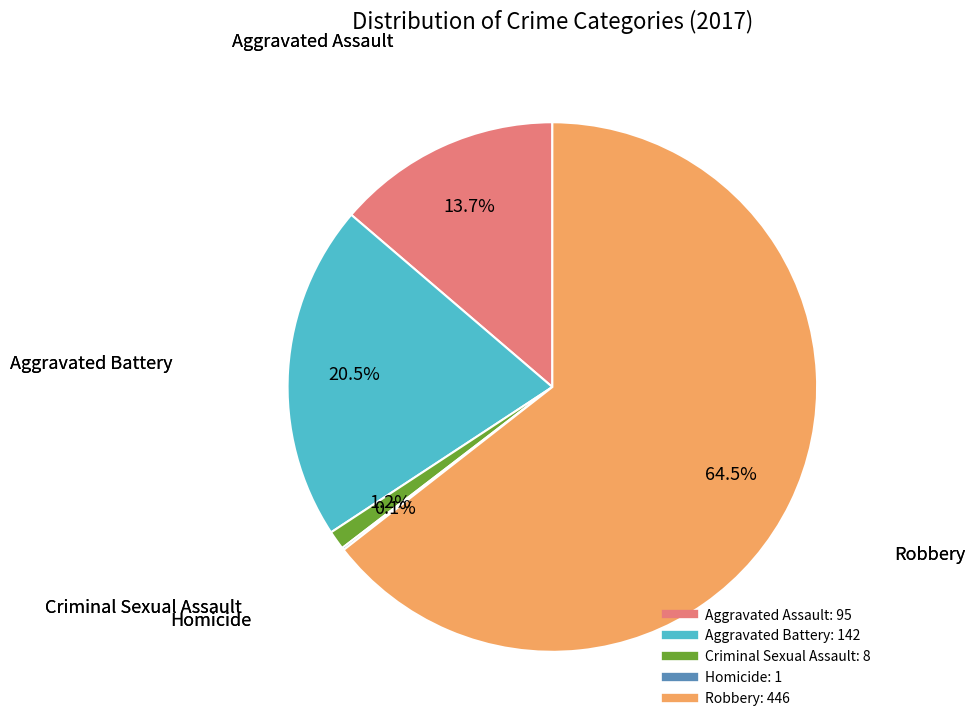

Which slice is the largest?

Robbery